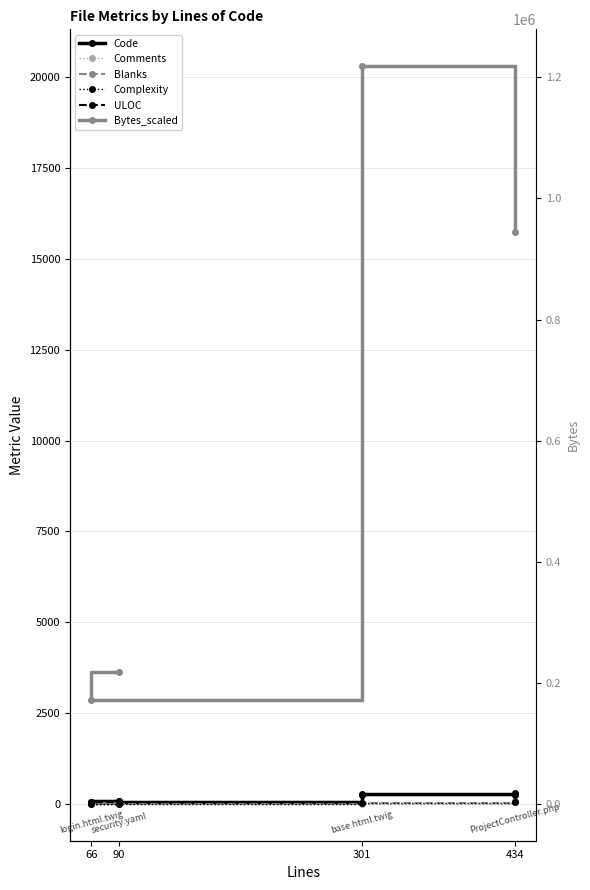

The value of Bytes_scaled at 301 is 27856. True or false?

False